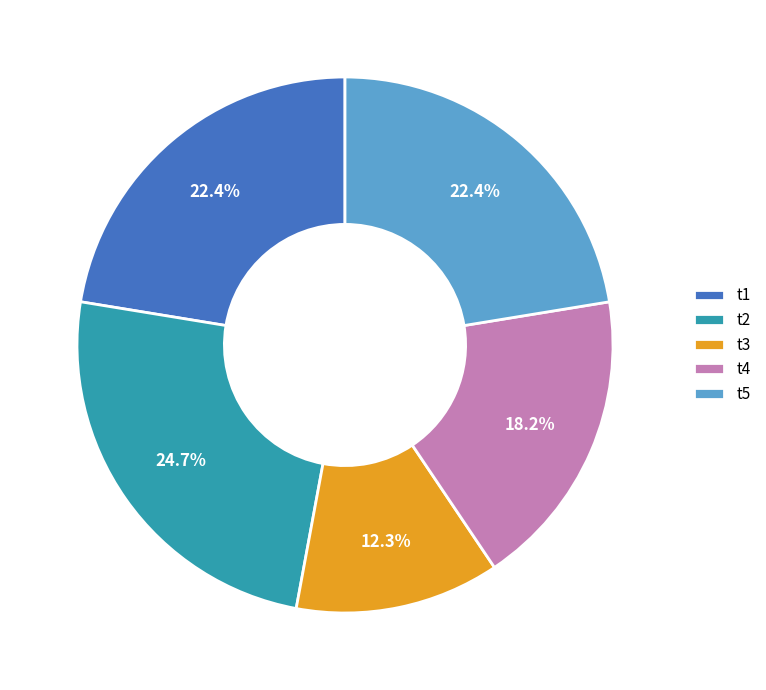

Which slice is the smallest?

t3